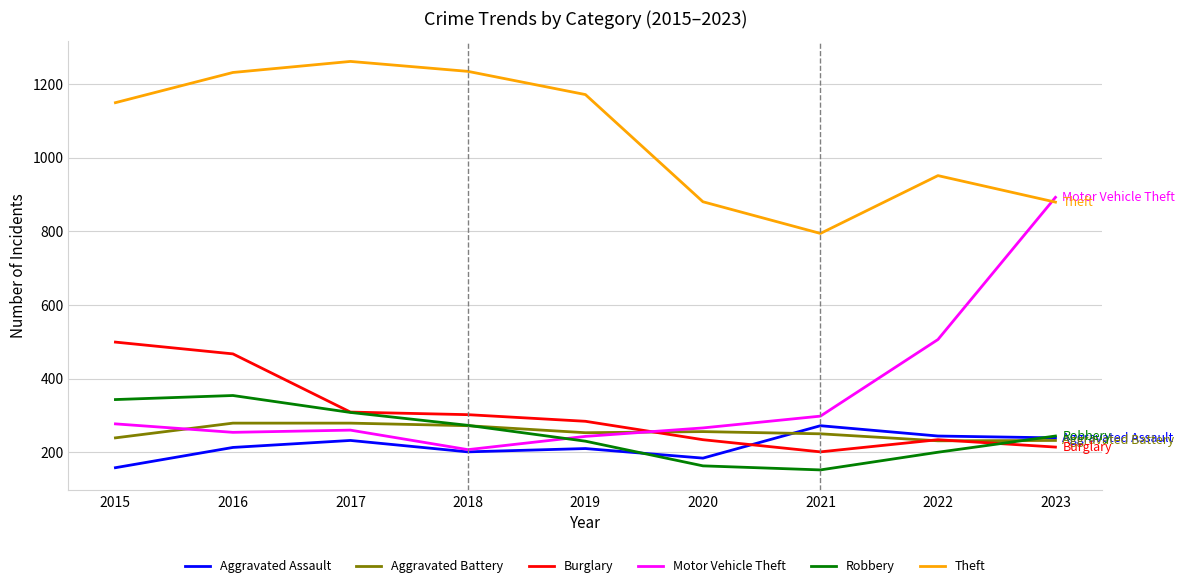

At which label does Aggravated Assault reach its peak?

2021